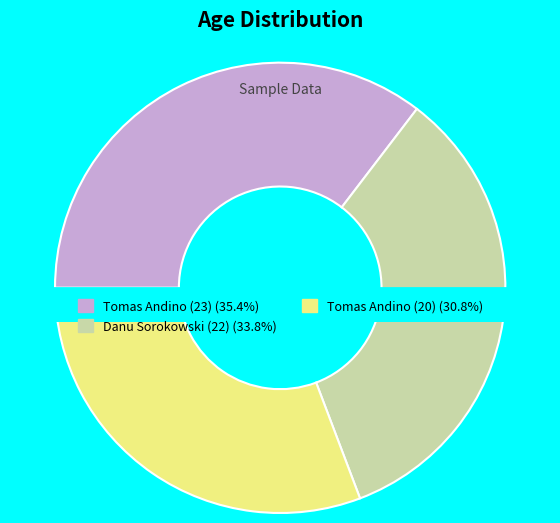

The Danu Sorokowski (22) slice represents 34% of the pie. True or false?

True